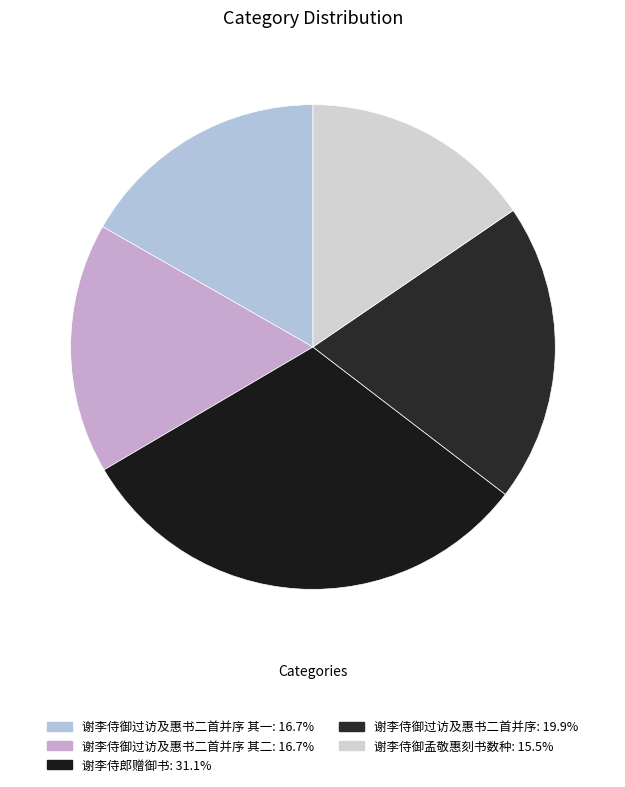

Count the number of slices in the pie.

5